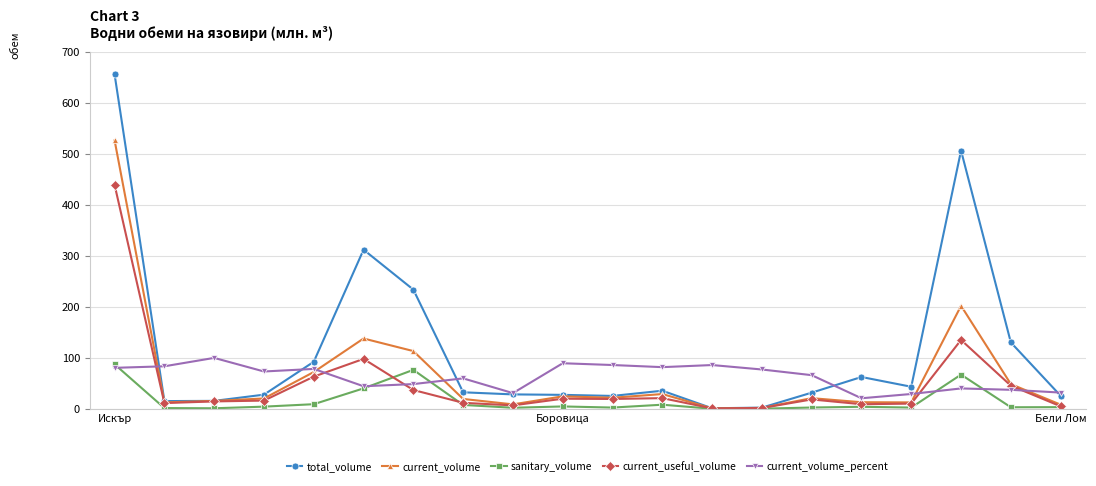

Which series has the largest range (max minus min)?

total_volume